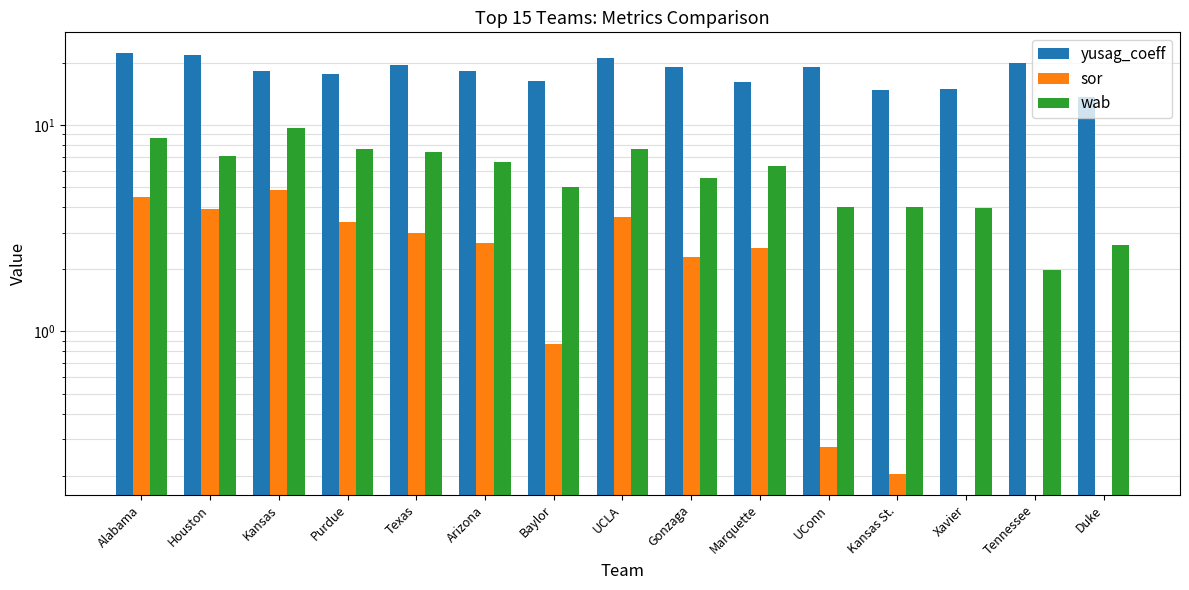

What are all the series names shown in the legend?

yusag_coeff, sor, wab